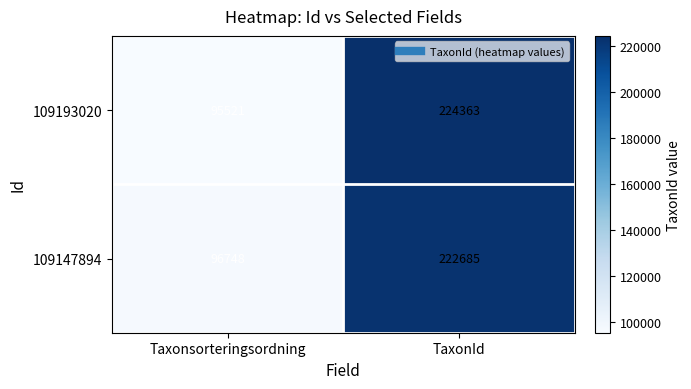

What value does the 109147894 series have at TaxonId, to the nearest 50?

222700